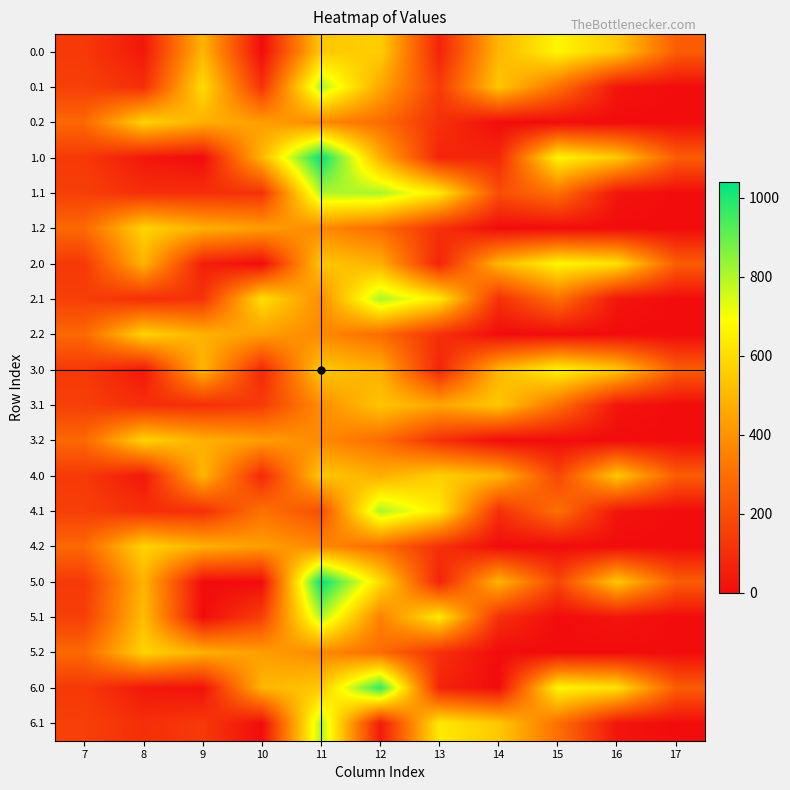

Reading right to left, what are all the values shown in this chart?

0.0: 17=243.5	16=545.4	15=667.8	14=495.3	13=70.2	12=560.4	11=544.3	10=0.0	9=495.0	8=35.0	7=134.3
0.1: 17=0.0	16=26.8	15=301.4	14=544.1	13=141.2	12=458.9	11=800.2	10=114.0	9=599.8	8=102.3	7=153.2
0.2: 17=0.0	16=0.0	15=0.0	14=0.0	13=107.8	12=289.5	11=374.4	10=430.5	9=480.7	8=576.6	7=276.9
1.0: 17=243.5	16=545.4	15=667.8	14=83.4	13=70.2	12=477.2	11=1039.3	10=495.0	9=0.0	8=35.0	7=134.3
1.1: 17=0.0	16=26.8	15=301.4	14=196.1	13=636.2	12=806.9	11=800.2	10=114.0	9=104.8	8=102.3	7=153.2
1.2: 17=0.0	16=0.0	15=0.0	14=0.0	13=107.8	12=289.5	11=374.4	10=430.5	9=480.7	8=576.6	7=276.9
2.0: 17=243.5	16=613.0	15=667.8	14=495.3	13=70.2	12=477.2	11=544.3	10=0.0	9=56.3	8=489.3	7=134.3
2.1: 17=0.0	16=26.8	15=301.4	14=105.5	13=636.2	12=806.9	11=384.7	10=609.0	9=115.8	8=102.3	7=153.2
2.2: 17=0.0	16=0.0	15=0.0	14=0.0	13=107.8	12=289.5	11=374.4	10=430.5	9=480.7	8=576.6	7=276.9
3.0: 17=243.5	16=545.4	15=667.8	14=495.3	13=70.2	12=477.2	11=544.3	10=83.2	9=495.0	8=35.0	7=134.3
3.1: 17=0.0	16=26.8	15=301.4	14=544.1	13=448.5	12=536.8	11=384.7	10=139.2	9=104.8	8=102.3	7=153.2
3.2: 17=0.0	16=0.0	15=0.0	14=0.0	13=107.8	12=289.5	11=374.4	10=430.5	9=480.7	8=576.6	7=276.9
4.0: 17=243.5	16=545.4	15=172.8	14=495.3	13=565.2	12=477.2	11=544.3	10=83.2	9=495.0	8=35.0	7=134.3
4.1: 17=0.0	16=26.8	15=301.4	14=105.5	13=636.2	12=806.9	11=197.0	10=307.8	9=104.8	8=102.3	7=153.2
4.2: 17=0.0	16=0.0	15=0.0	14=0.0	13=107.8	12=289.5	11=374.4	10=430.5	9=480.7	8=576.6	7=276.9
5.0: 17=243.5	16=545.4	15=172.8	14=495.3	13=70.2	12=601.2	11=1039.3	10=0.0	9=0.0	8=489.3	7=134.3
5.1: 17=0.0	16=26.8	15=0.0	14=105.5	13=636.2	12=350.8	11=800.2	10=154.3	9=0.0	8=514.8	7=153.2
5.2: 17=0.0	16=0.0	15=0.0	14=0.0	13=107.8	12=289.5	11=374.4	10=430.5	9=480.7	8=576.6	7=276.9
6.0: 17=243.5	16=613.0	15=667.8	14=0.3	13=70.2	12=972.2	11=544.3	10=495.0	9=15.5	8=35.0	7=134.3
6.1: 17=0.0	16=26.8	15=301.4	14=544.1	13=636.2	12=41.8	11=800.2	10=0.0	9=135.8	8=102.3	7=153.2